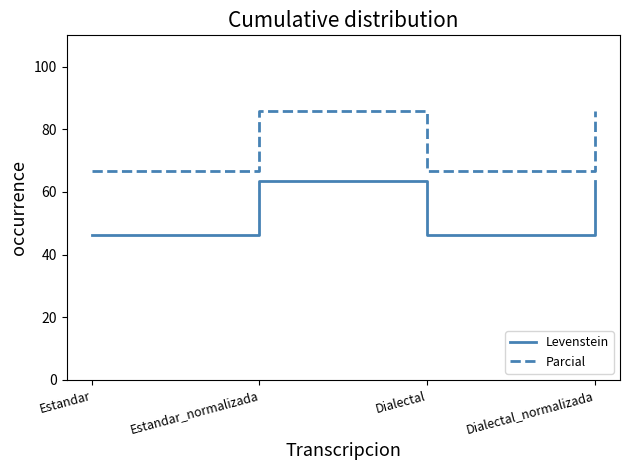

Is it true that Parcial equals 120.9 at Estandar_normalizada?

False